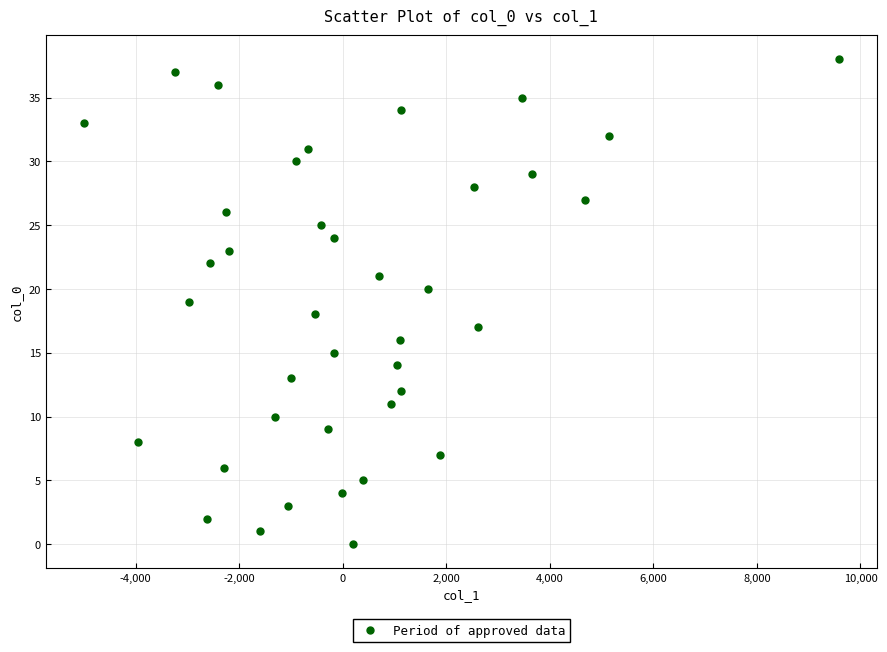

What is the range of Y values (max minus min)?

38